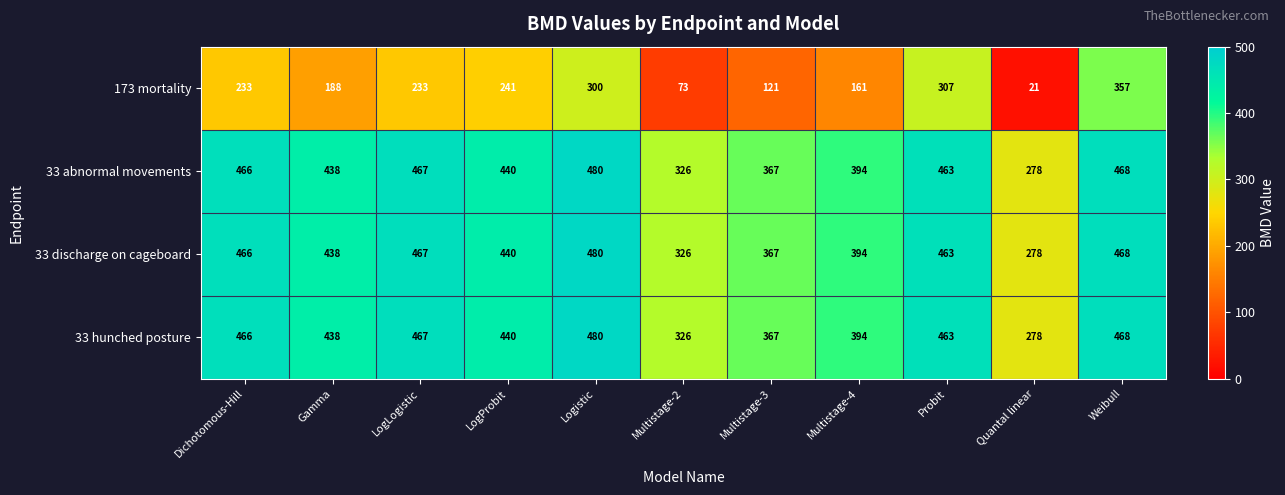

What is the maximum value shown in the chart?

480